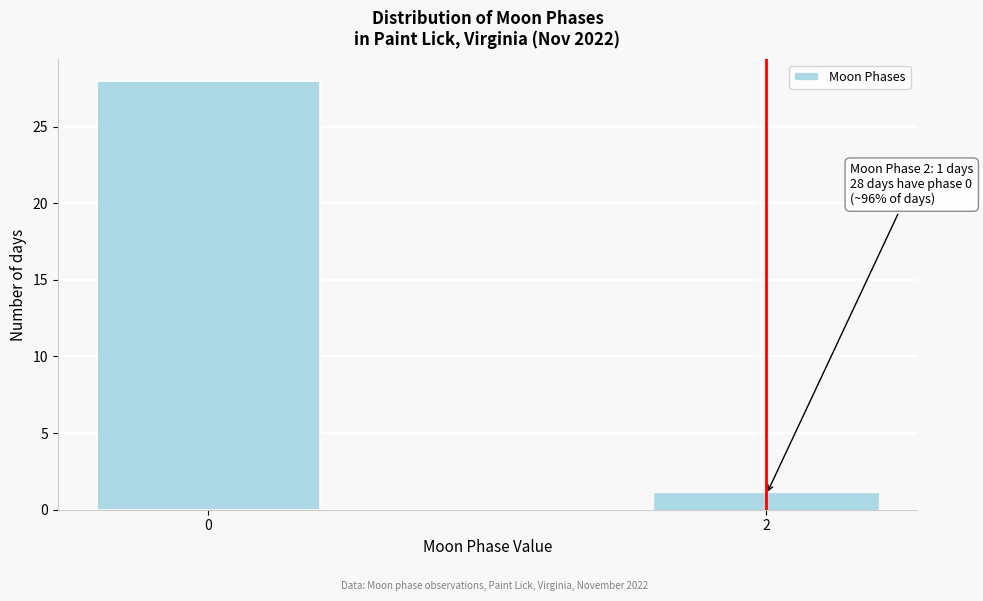

Reading left to right, transcribe all the data shown in this chart.

28	1